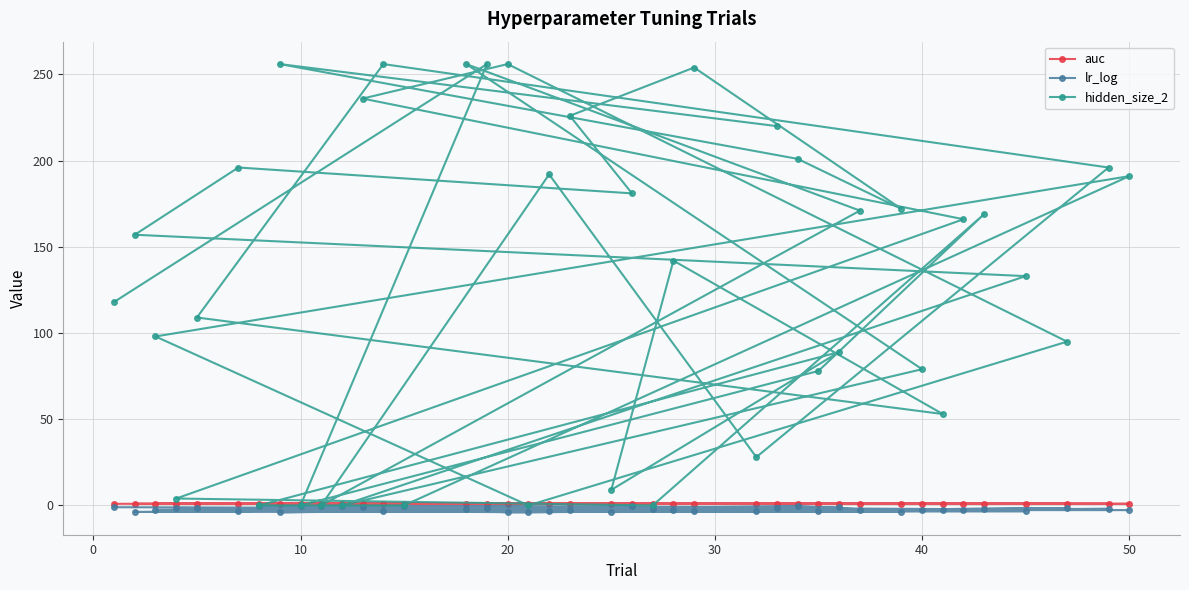

At how many categories does at least one series exceed 77?

29